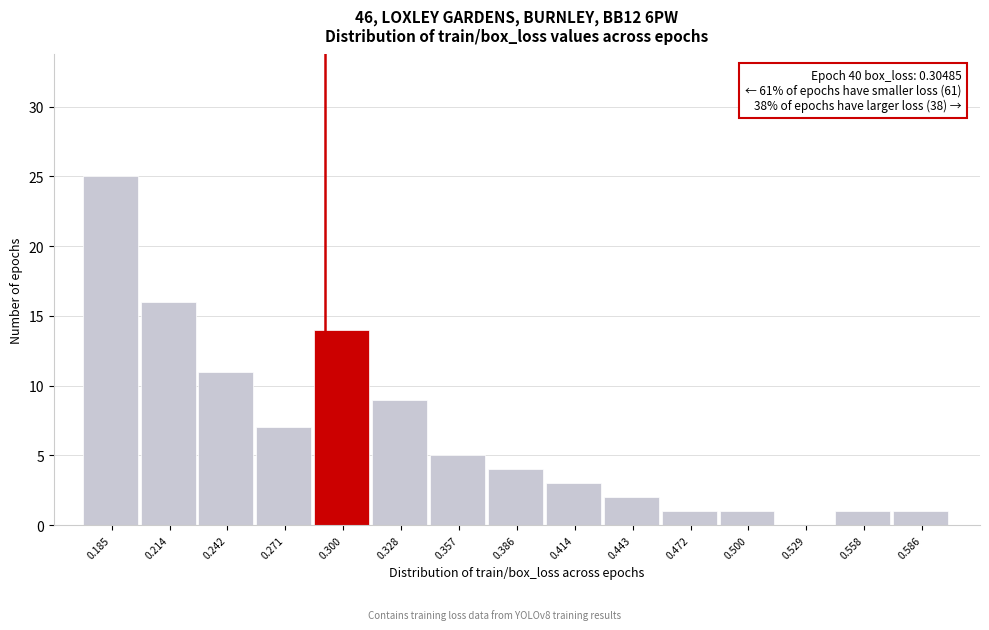

Reading left to right, transcribe all the data shown in this chart.

0.185=25	0.214=16	0.242=11	0.271=7	0.300=14	0.328=9	0.357=5	0.386=4	0.414=3	0.443=2	0.472=1	0.500=1	0.529=0	0.558=1	0.586=1